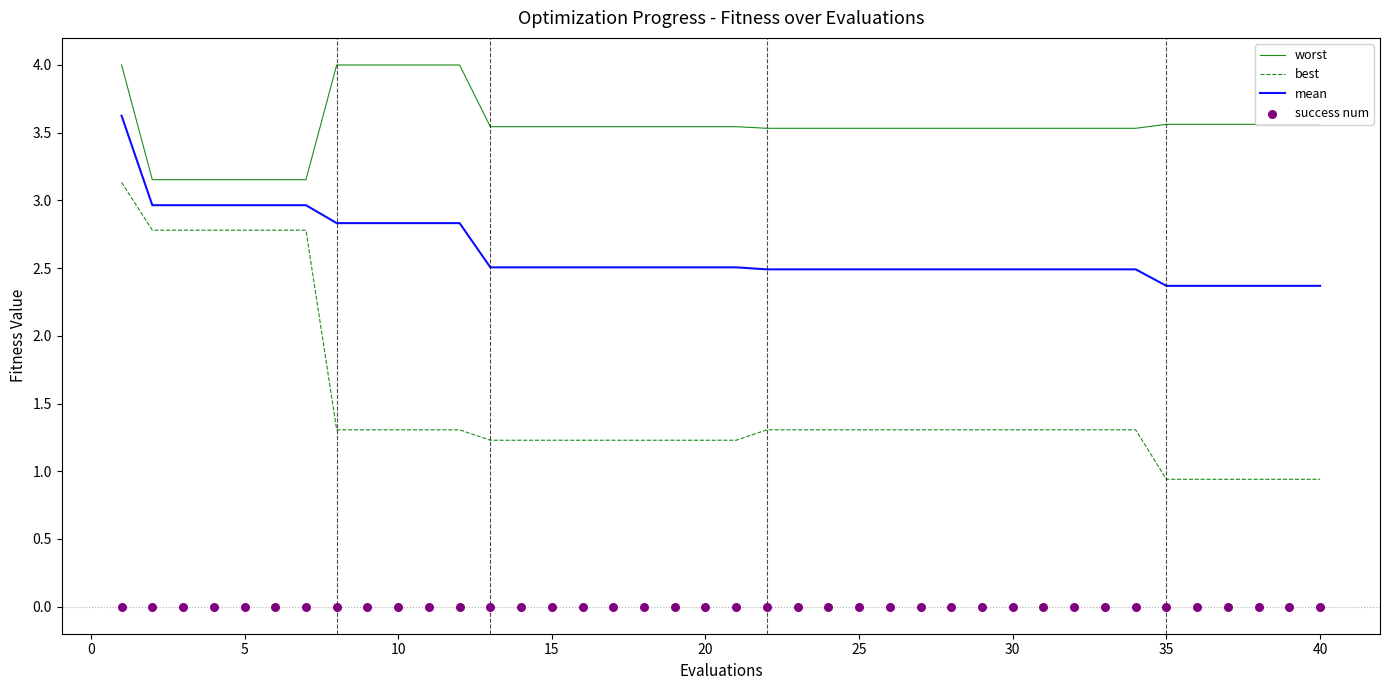

At how many categories does at least one series exceed 2?

40